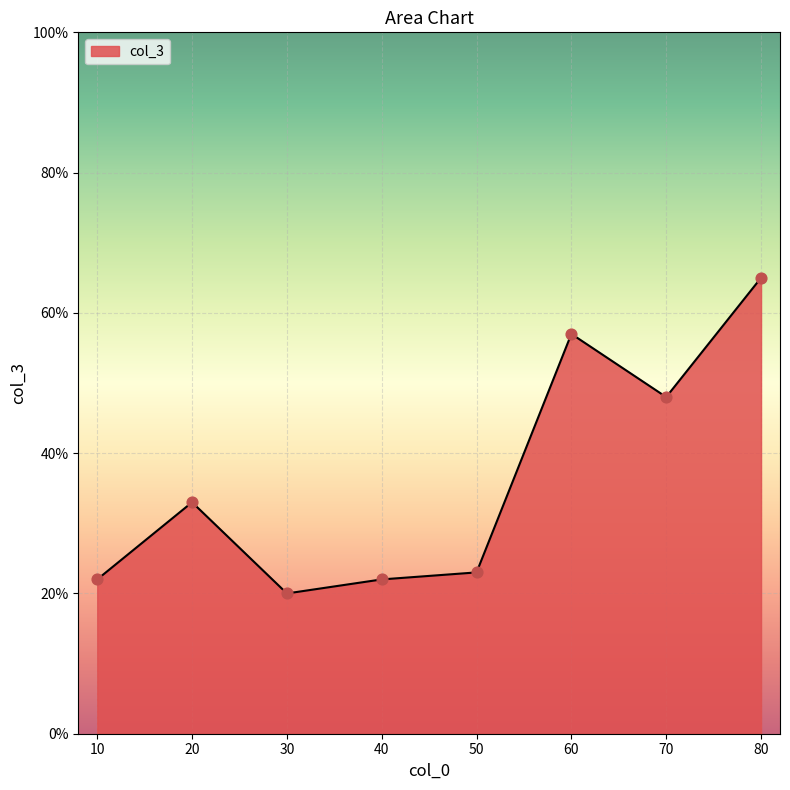

What is the change in value from 30 to 80?

+45